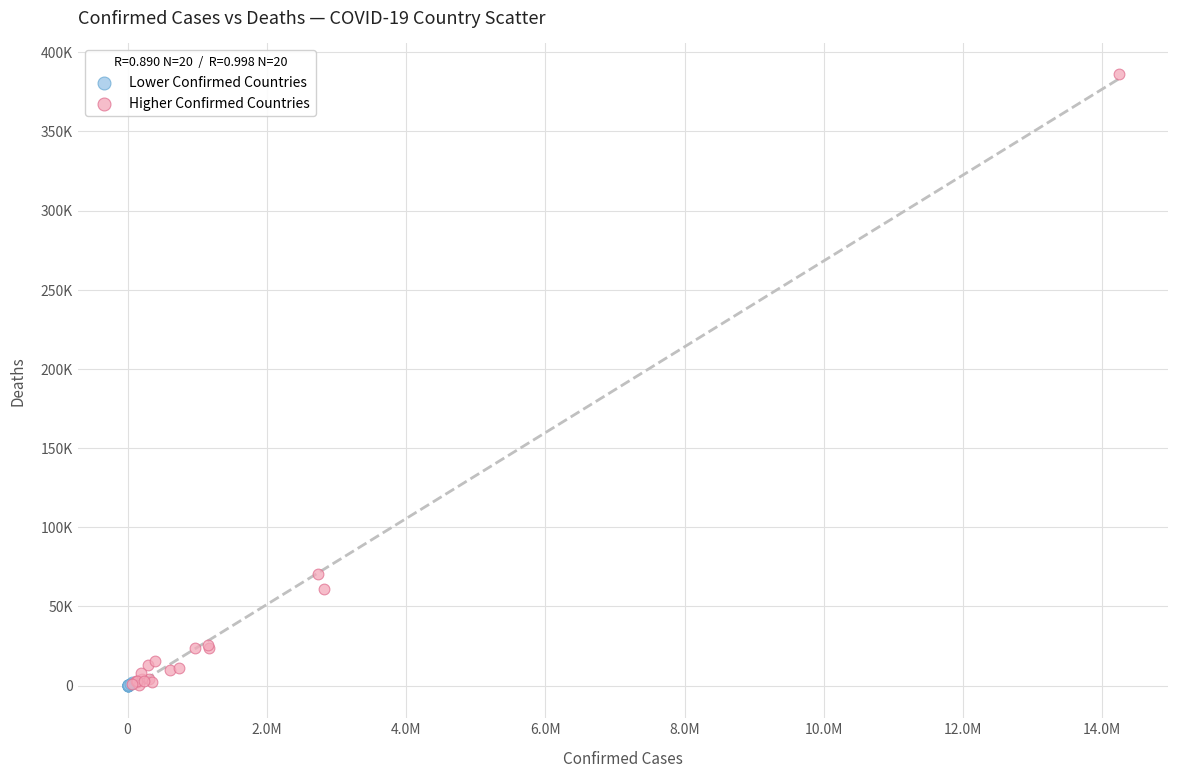

What are all the series names shown in the legend?

Lower Confirmed Countries, Higher Confirmed Countries